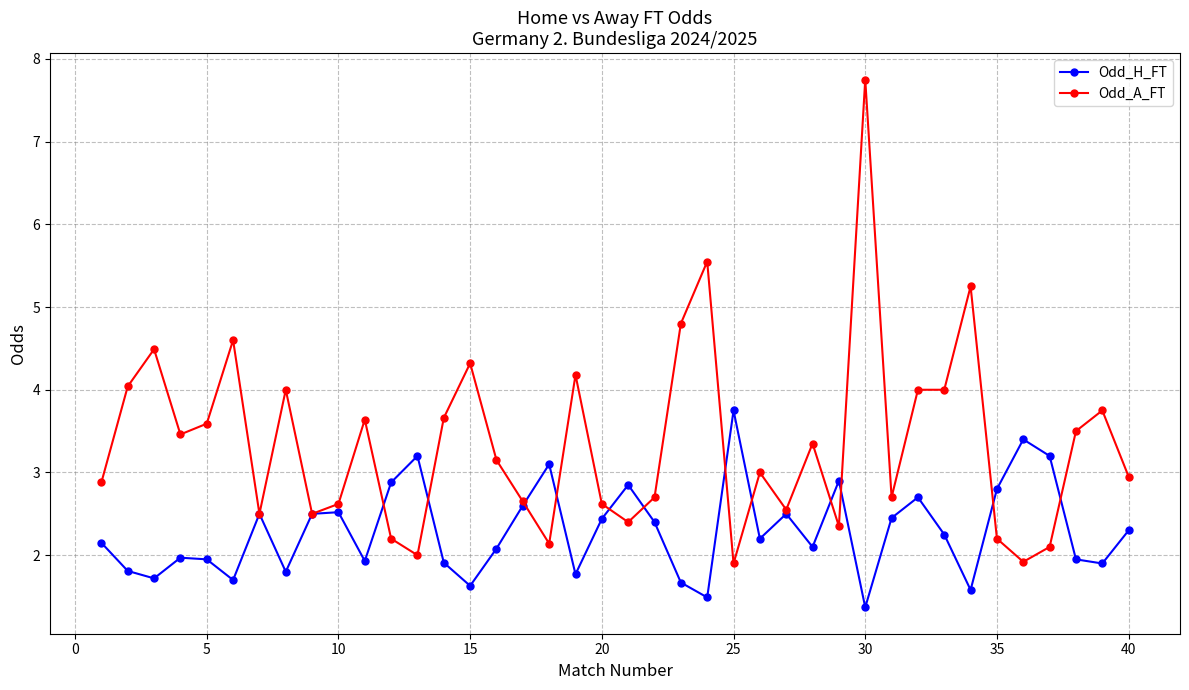

Is this an area chart (filled region under the line)?

No